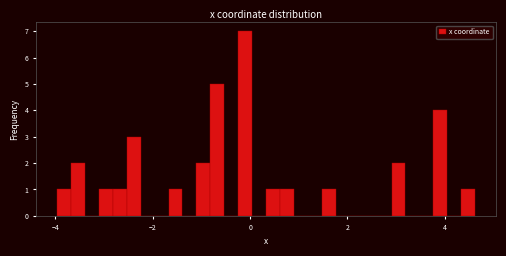

Read against the x-axis, roughly where is the centre of the tallest bar?

-0.2